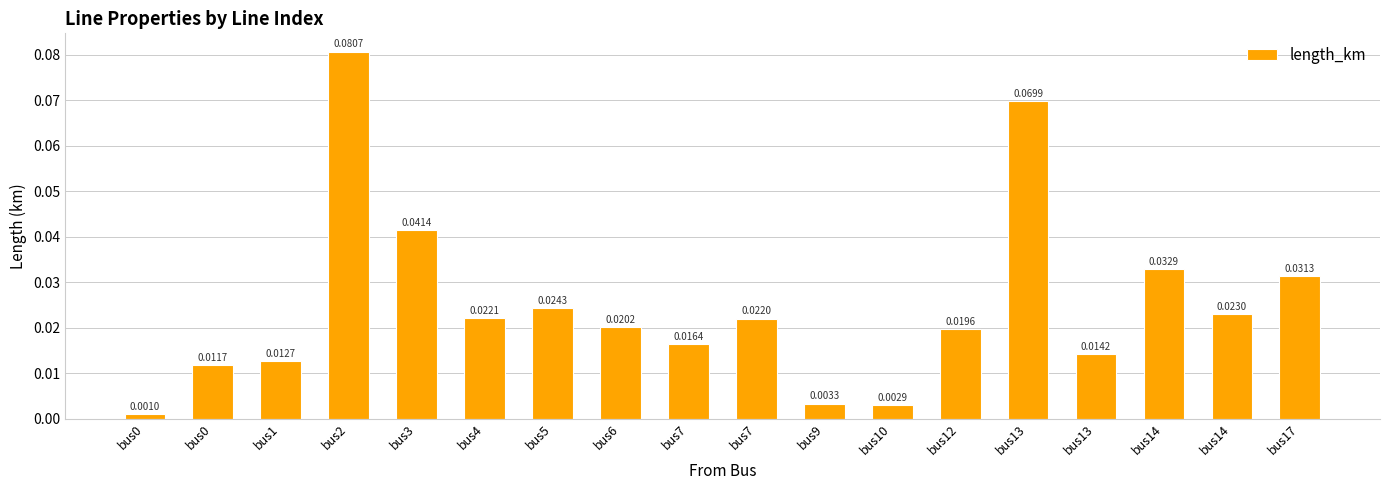

At which category does the chart reach its peak across all series?

bus2